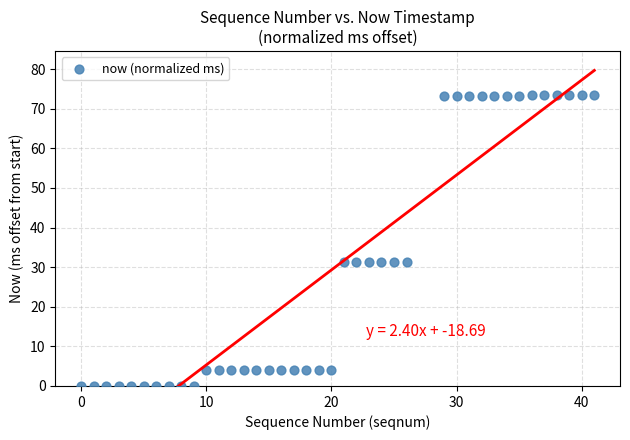

What is the range of Y values (max minus min)?

73.3